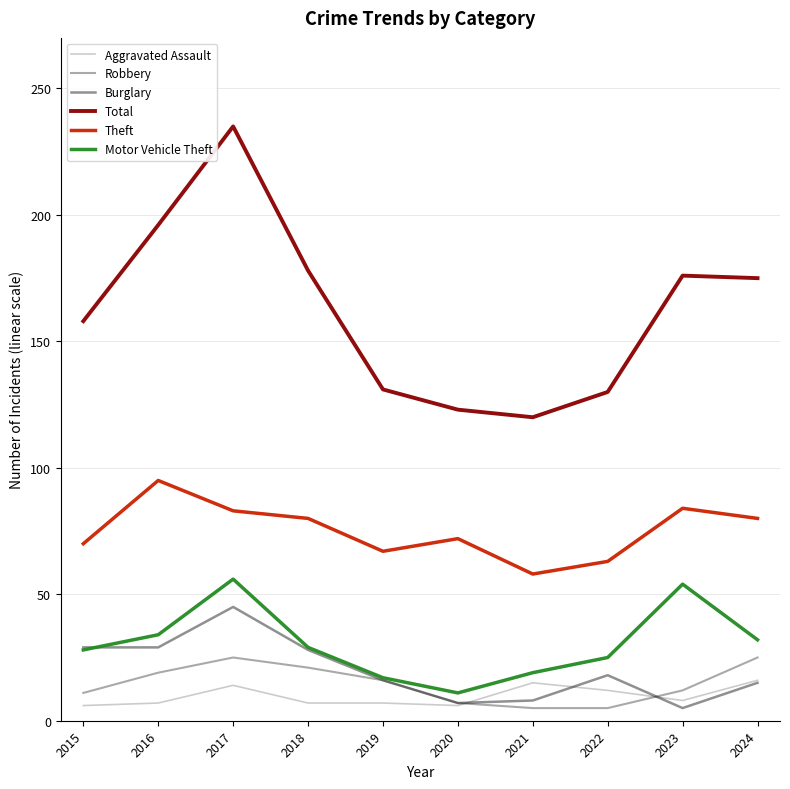

Is the value of Aggravated Assault at 2023 greater than the value of Total at 2017?

No